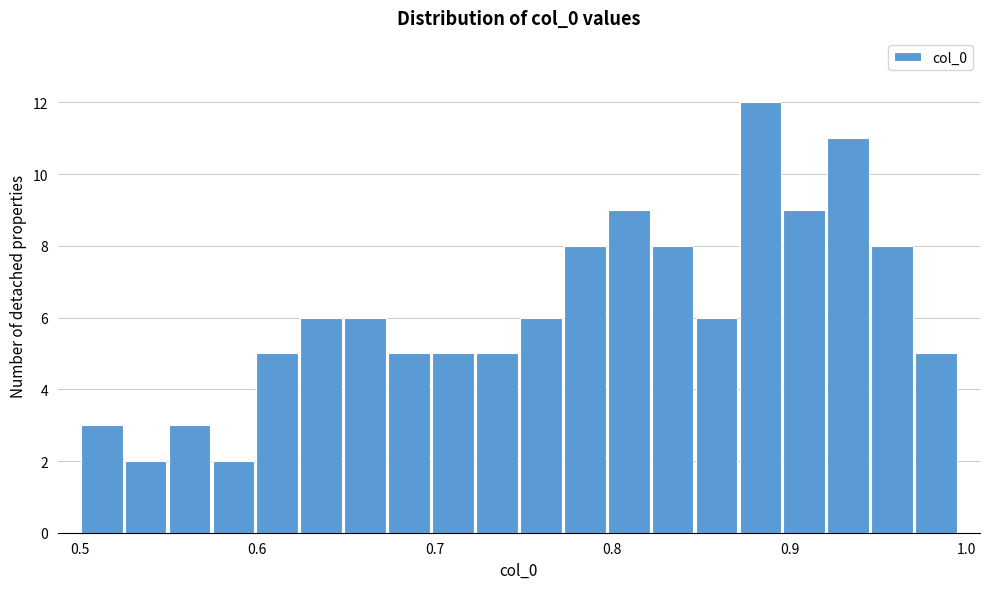

Read against the x-axis, roughly where is the centre of the tallest bar?

0.88